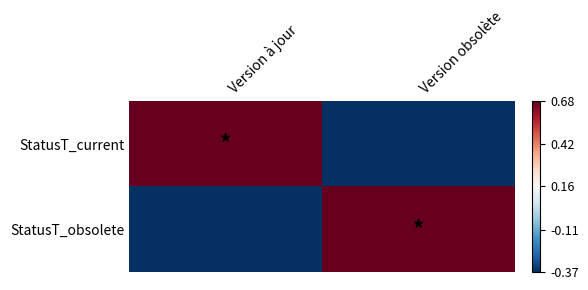

How many series are shown in this chart?

2